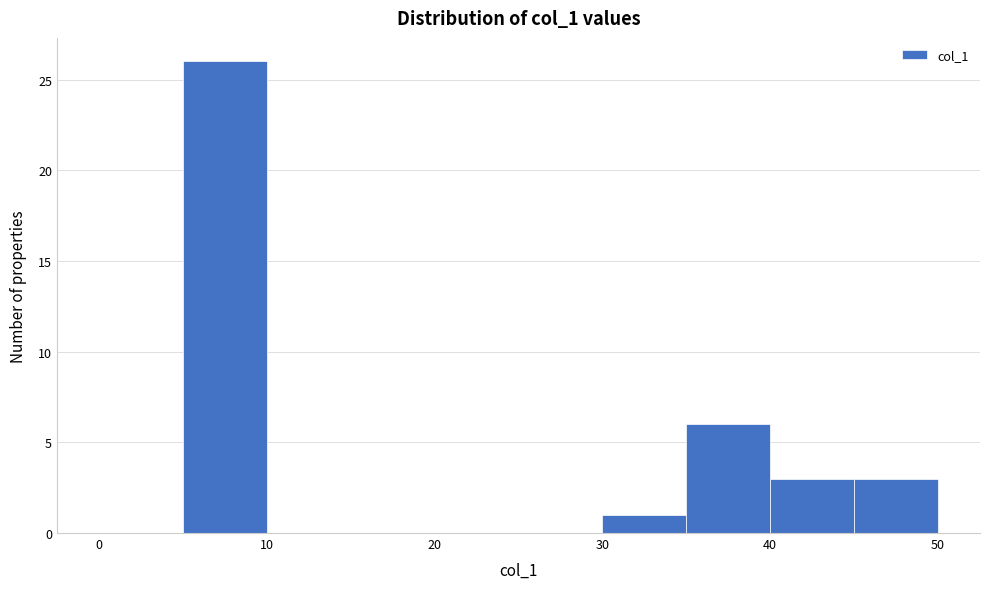

What is the height of the bar covering 5 to 10 on the x-axis? The values are not printed on the chart, so give them approximately, as read against the axis.

26